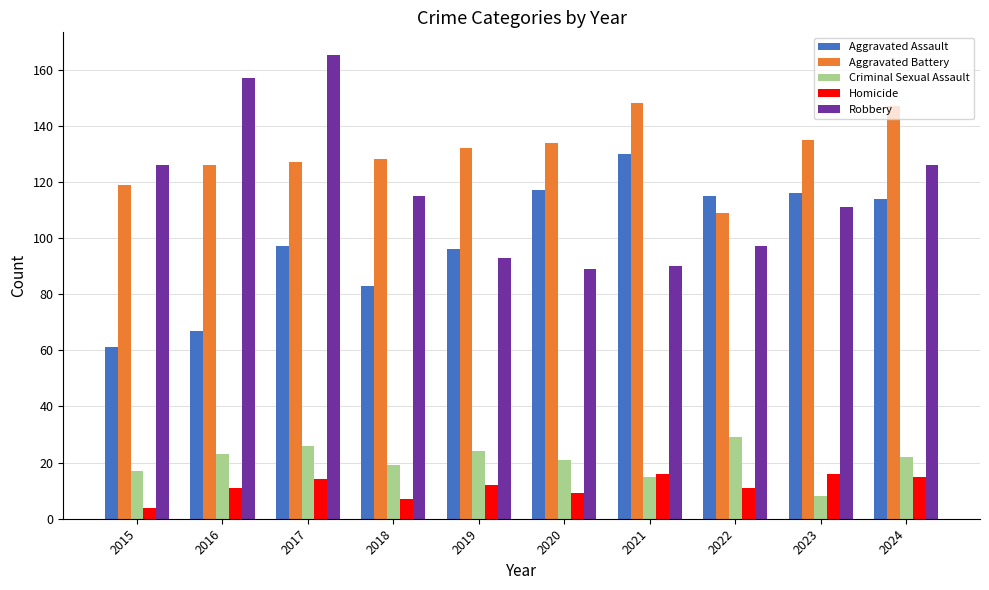

Which series has the widest spread of values?

Robbery